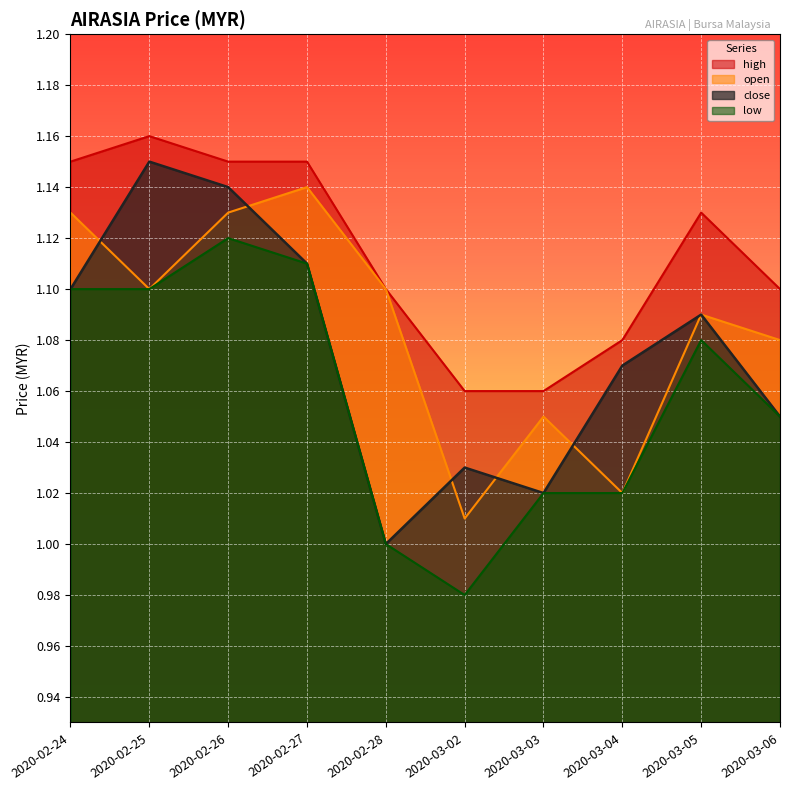

At which label is close closest to 1?

2020-02-28